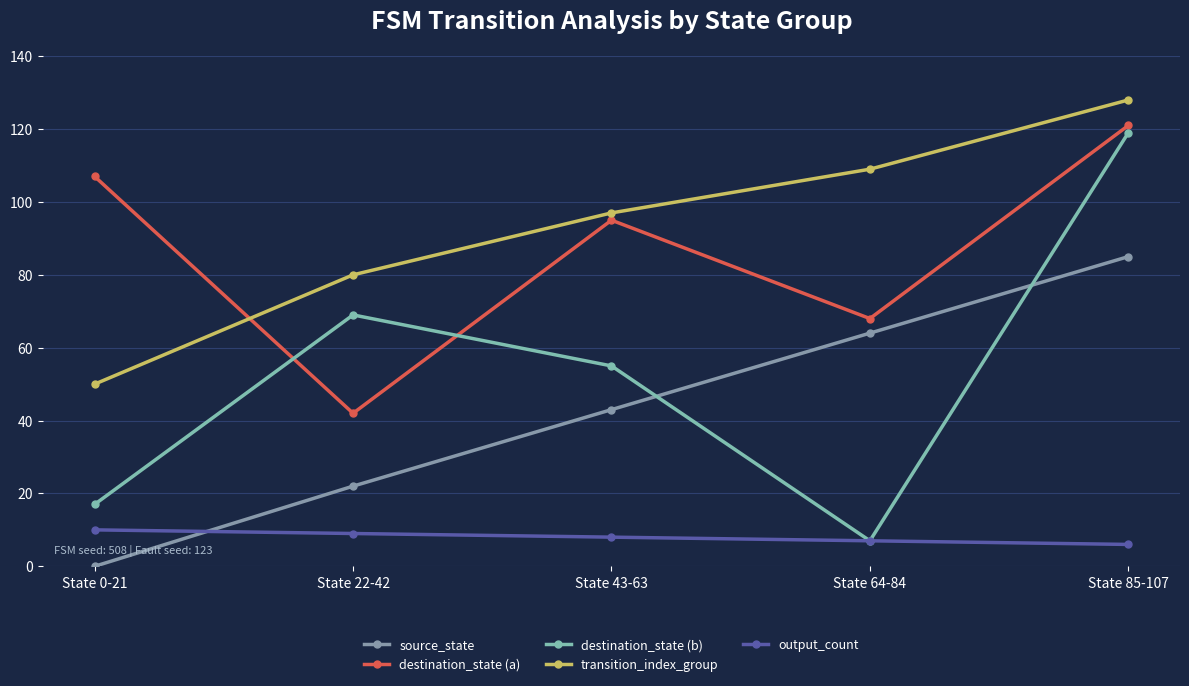

What is the difference between the maximum and second lowest values in the output_count series?

3